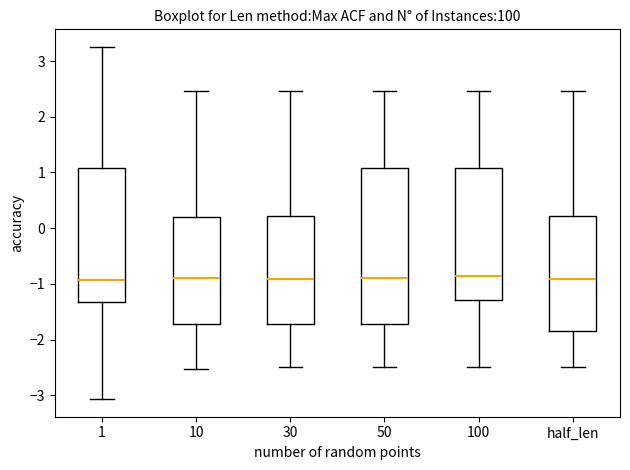

Which box is the tallest, from its lower edge to its upper edge?

50